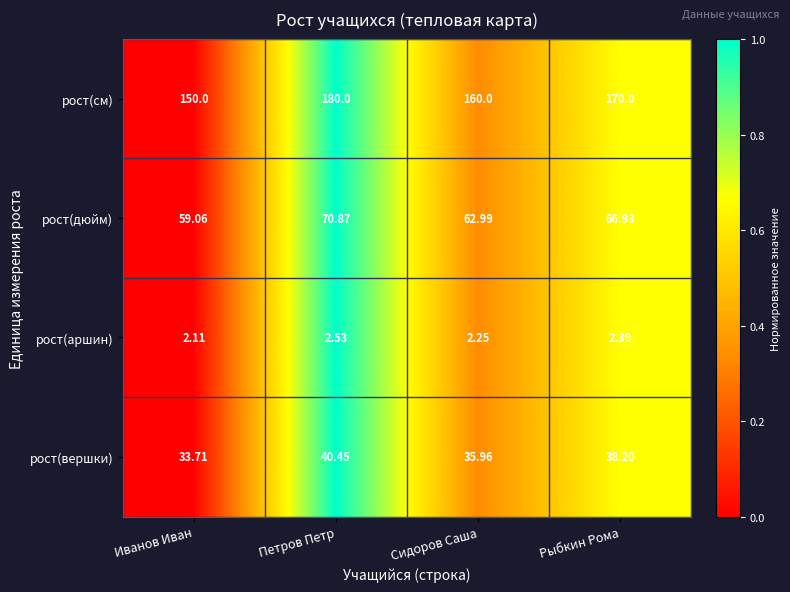

Is the value of рост(дюйм) at Иванов Иван greater than the value of рост(см) at Сидоров Саша?

No